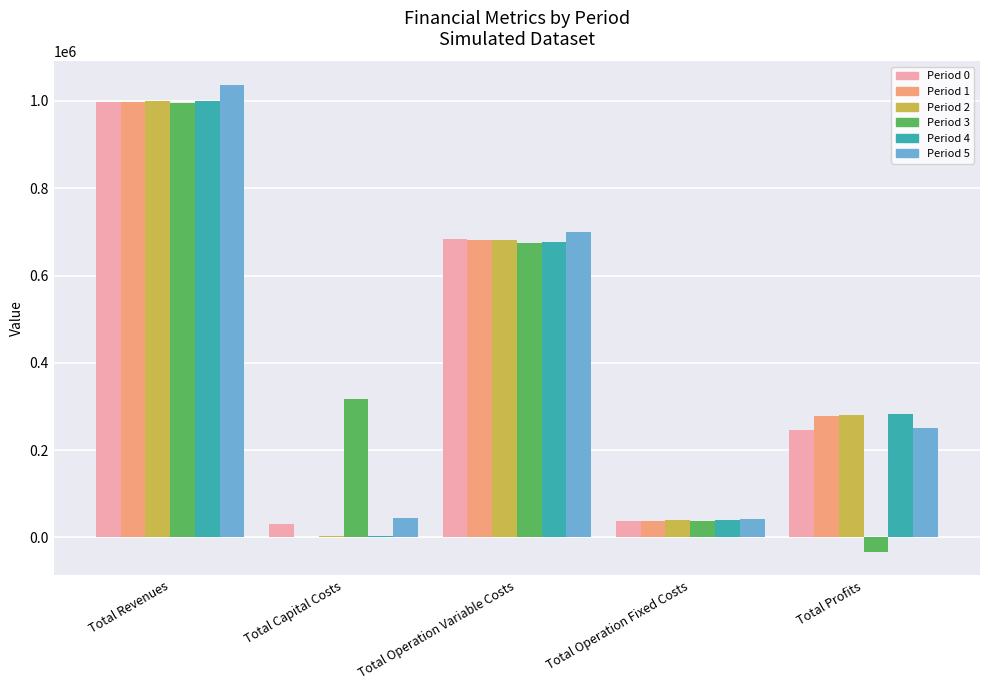

How many groups of bars are there?

5